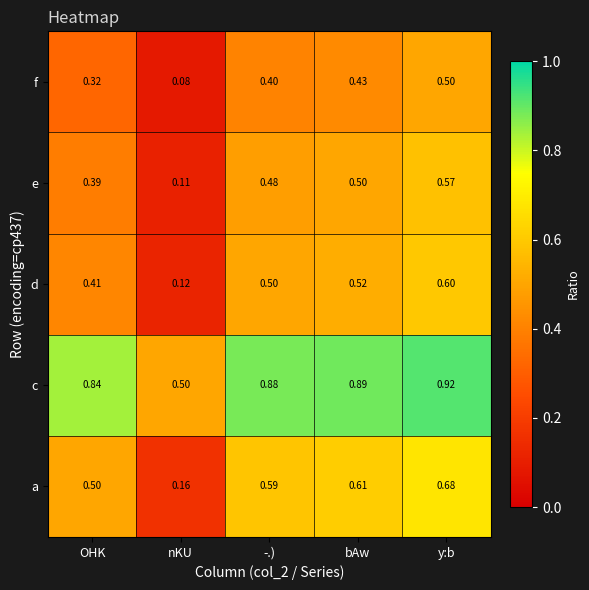

Which series has the widest spread of values?

a